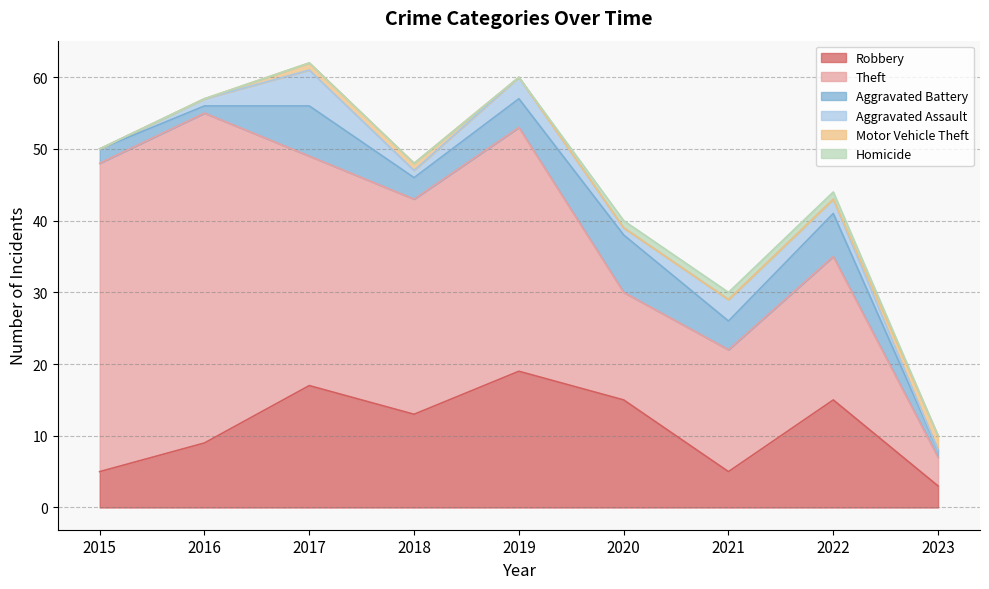

Where is the first local minimum for Aggravated Assault?

2018